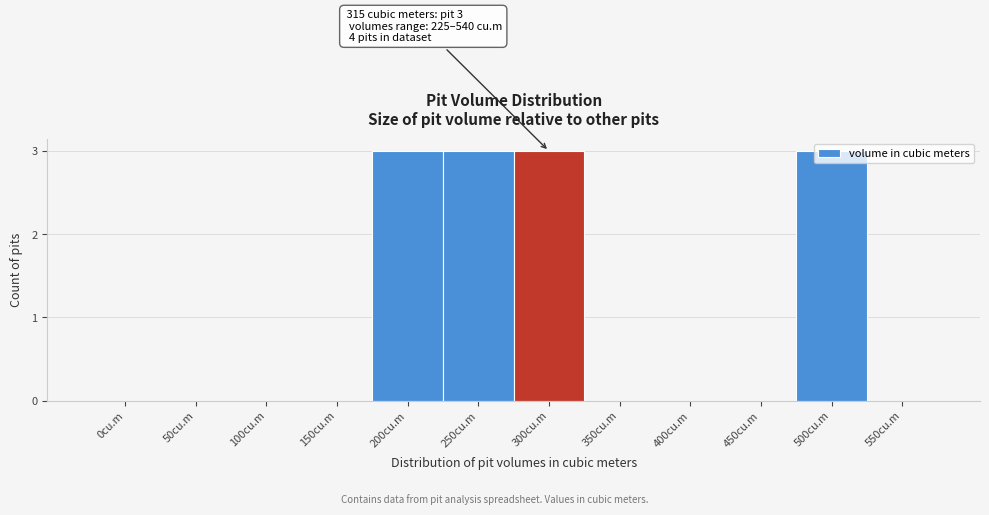

What is the maximum value shown in the chart?

3